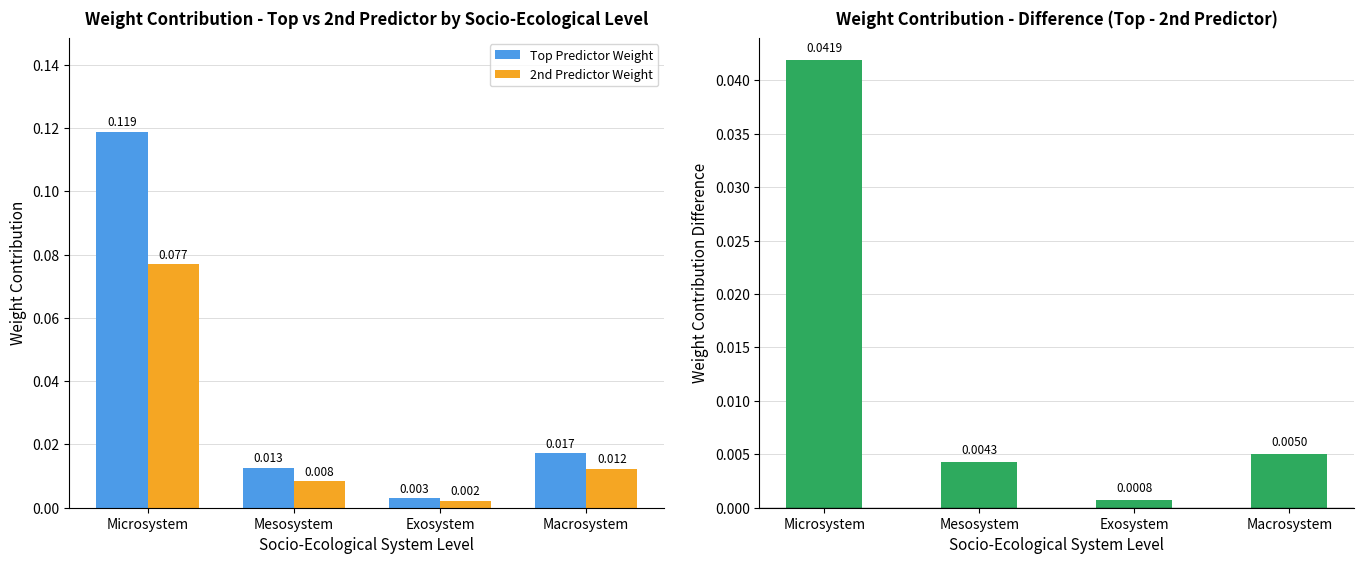

Reading left to right, extract all data points from this chart.

Top Predictor Weight: Microsystem=0.1	Mesosystem=0.0	Exosystem=0.0	Macrosystem=0.0
2nd Predictor Weight: Microsystem=0.1	Mesosystem=0.0	Exosystem=0.0	Macrosystem=0.0
Difference (Top - 2nd): Microsystem=0.0	Mesosystem=0.0	Exosystem=0.0	Macrosystem=0.0